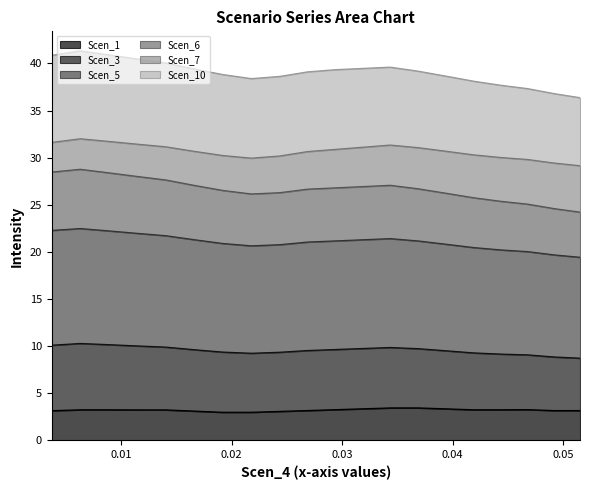

Count the number of categories in the chart.

20